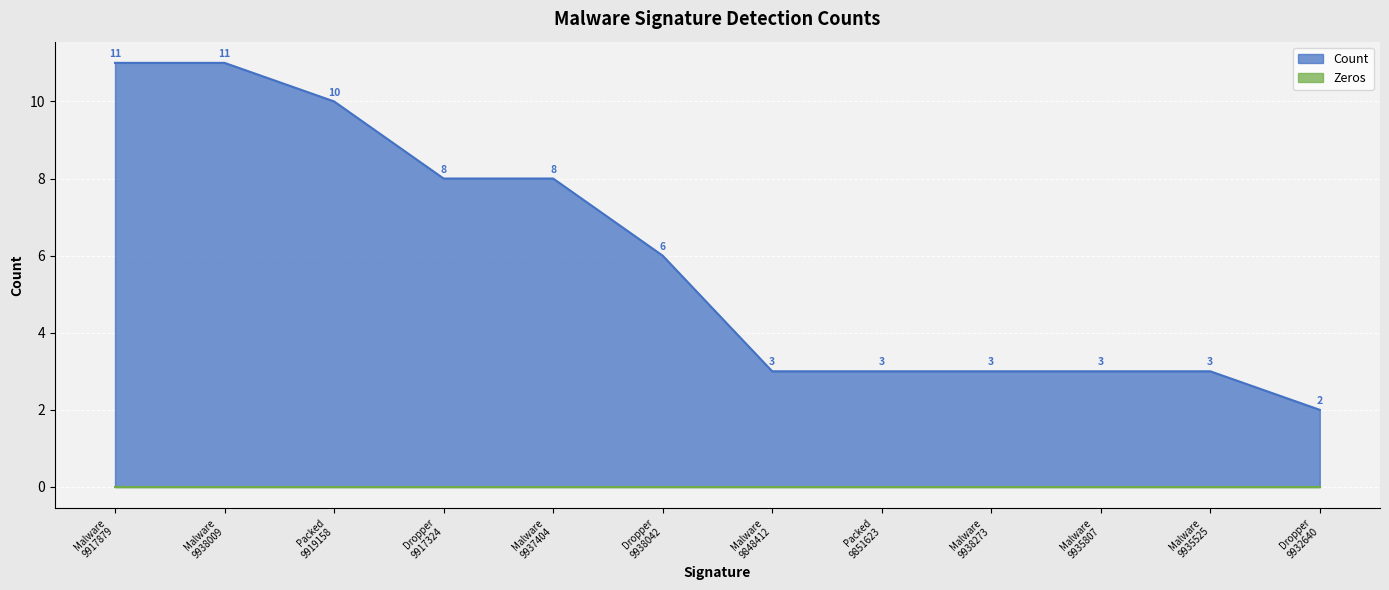

Which series has the widest spread of values?

Count